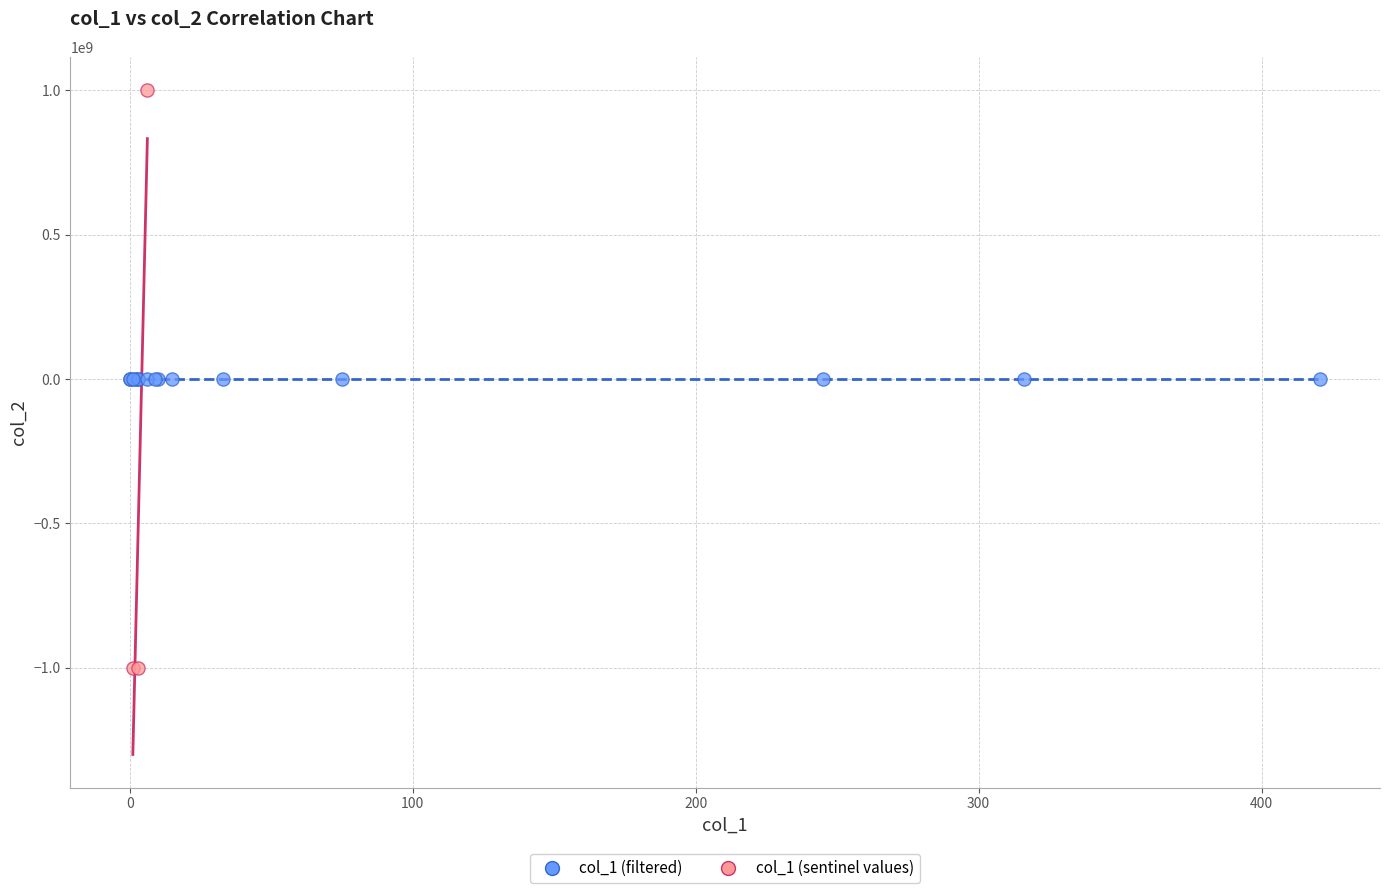

Which series reaches the minimum Y coordinate?

col_1 (sentinel values)